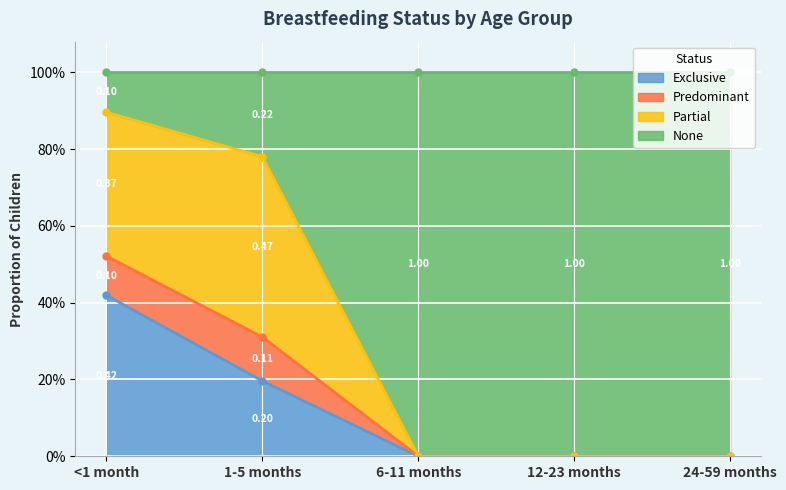

The value of Predominant at <1 month is 0.9. True or false?

True